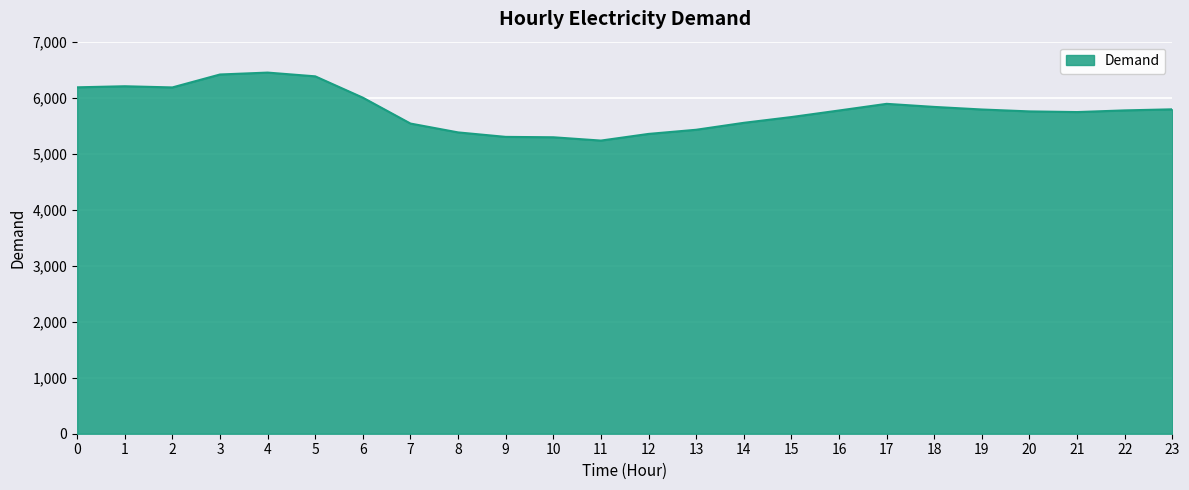

What is the difference between the values at 8 and 22?

393